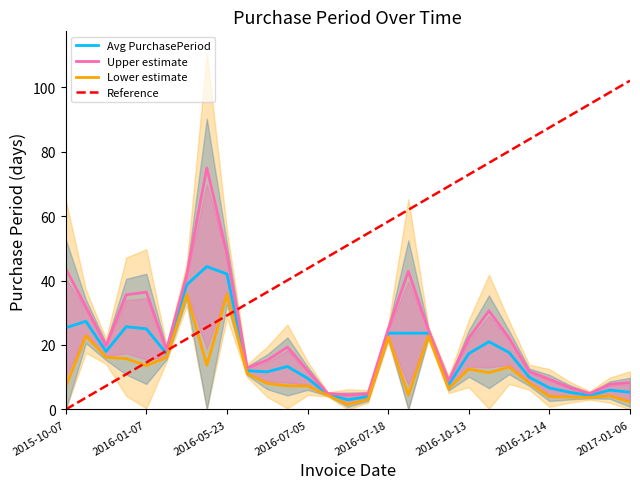

What is the sum of all values?

518